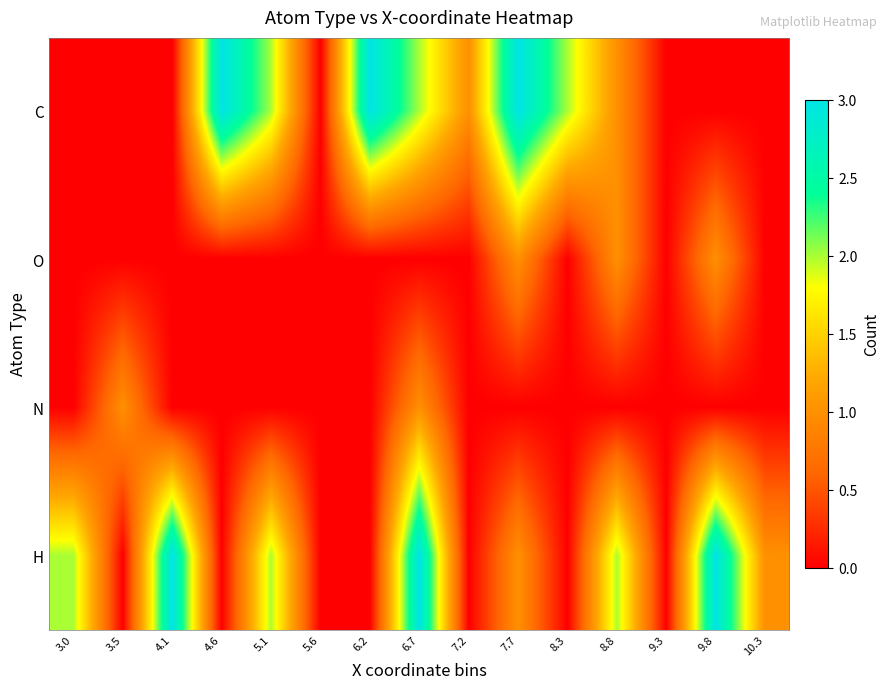

Reading left to right, transcribe all the data shown in this chart.

C: 3.0=0	3.5=0	4.1=0	4.6=3	5.1=2	5.6=0	6.2=3	6.7=2	7.2=1	7.7=3	8.3=2	8.8=1	9.3=0	9.8=0	10.3=0
O: 3.0=0	3.5=0	4.1=0	4.6=0	5.1=0	5.6=0	6.2=0	6.7=0	7.2=0	7.7=1	8.3=0	8.8=1	9.3=0	9.8=1	10.3=0
N: 3.0=0	3.5=1	4.1=0	4.6=0	5.1=0	5.6=0	6.2=0	6.7=1	7.2=0	7.7=0	8.3=0	8.8=0	9.3=0	9.8=0	10.3=0
H: 3.0=2	3.5=0	4.1=3	4.6=0	5.1=2	5.6=0	6.2=0	6.7=3	7.2=0	7.7=1	8.3=0	8.8=2	9.3=0	9.8=3	10.3=1